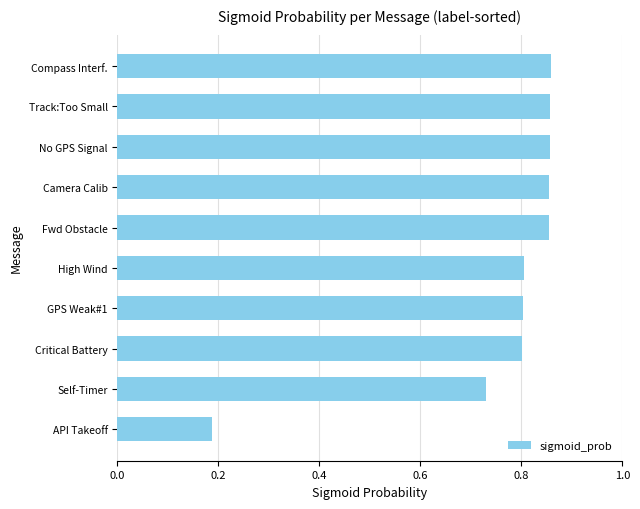

Where is the data nearest to the value 0?

API Takeoff